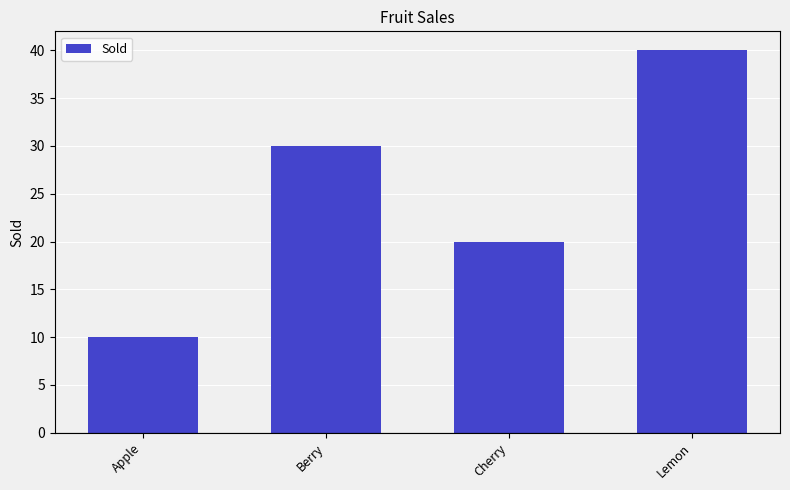

Which category has the lowest value across all series?

Apple